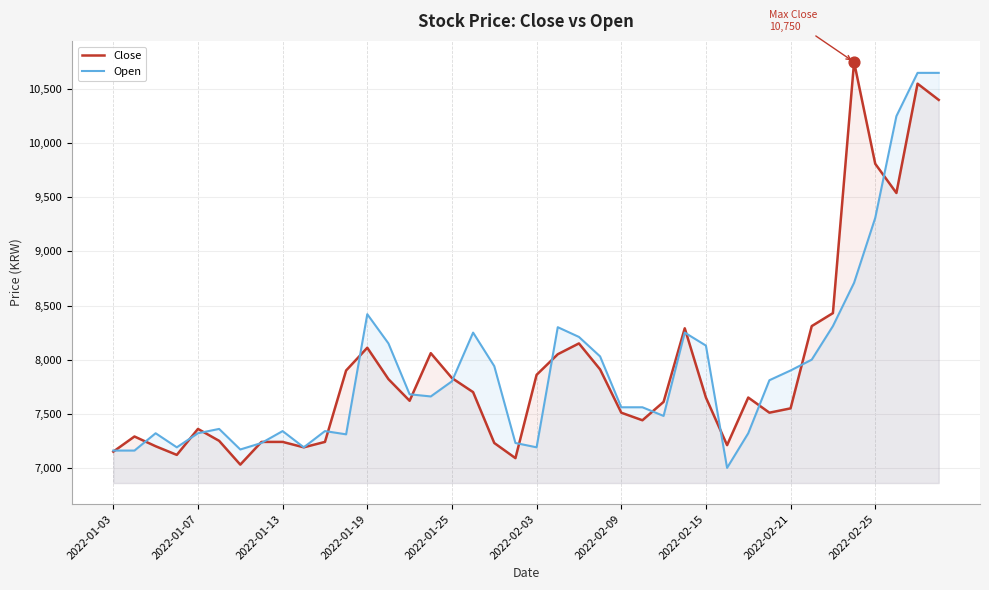

Is the value of Open at 18 greater than the value of Close at 27?

No